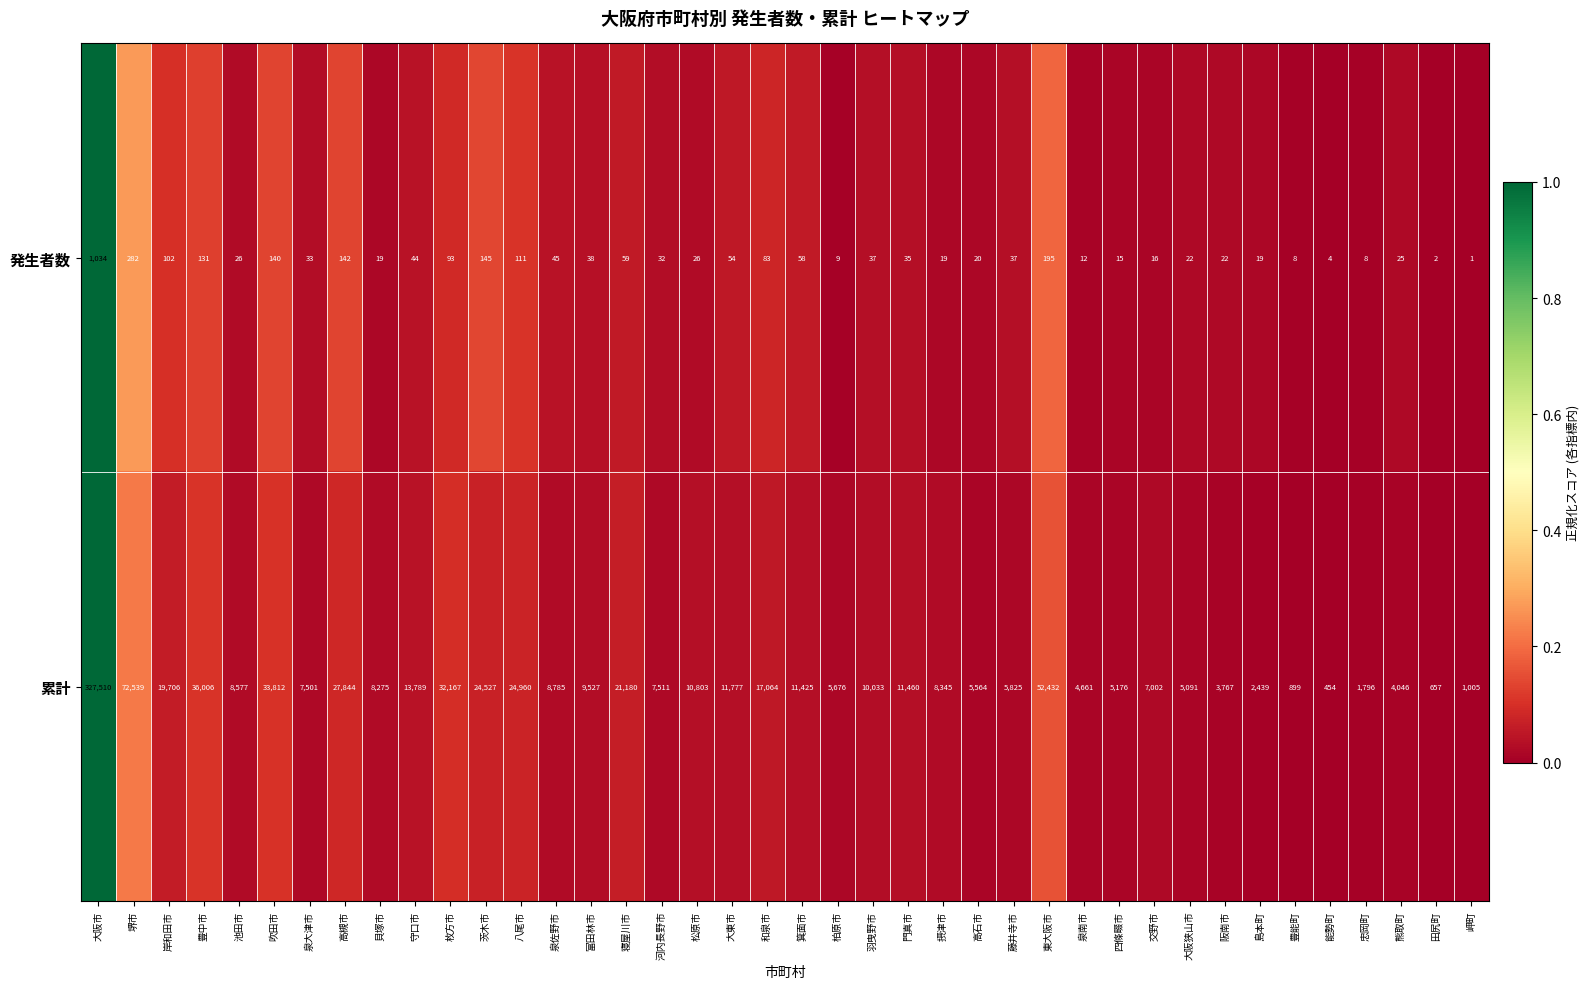

What is the difference between the 発生者数 values at 和泉市 and 忠岡町?

75